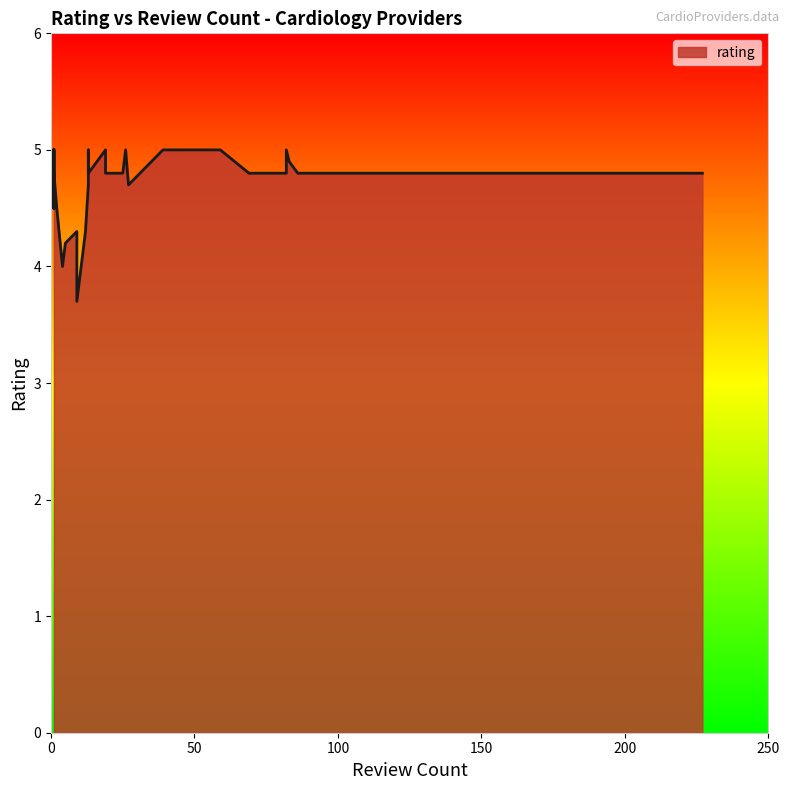

Rank the categories by value from lowest to highest.

9, 4, 5, 9, 12, 12, 2, 1, 1, 13, 27, 27, 69, 25, 13, 86, 82, 19, 13, 227, 13, 22, 25, 1, 86, 83, 1, 1, 19, 26, 1, 1, 1, 1, 59, 13, 39, 1, 82, 39